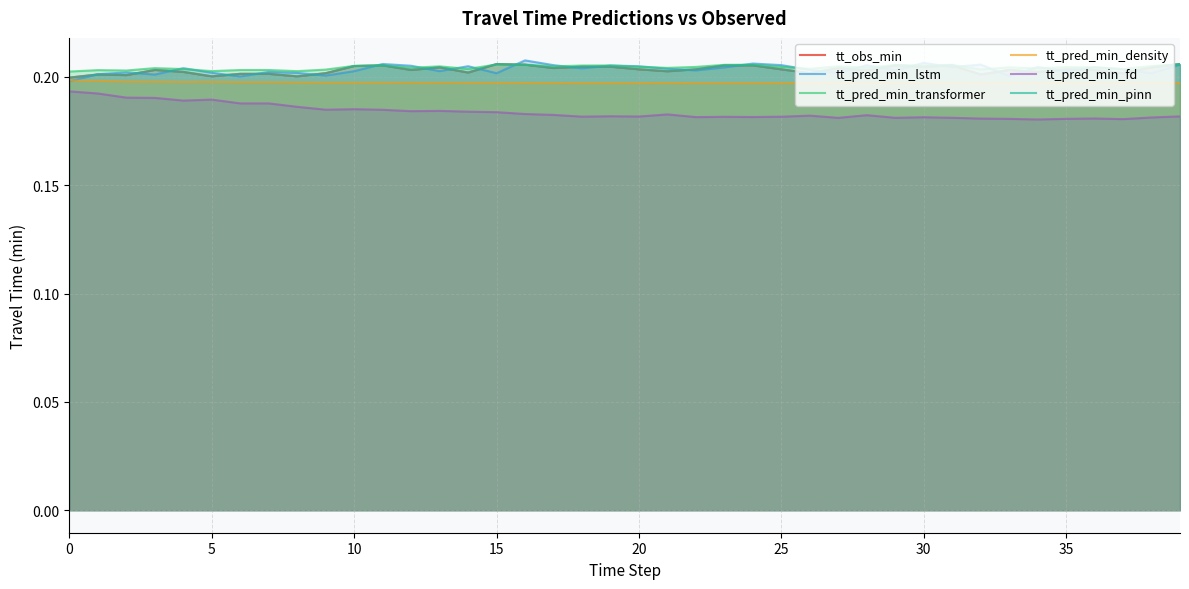

What are all the series names shown in the legend?

tt_obs_min, tt_pred_min_lstm, tt_pred_min_transformer, tt_pred_min_density, tt_pred_min_fd, tt_pred_min_pinn